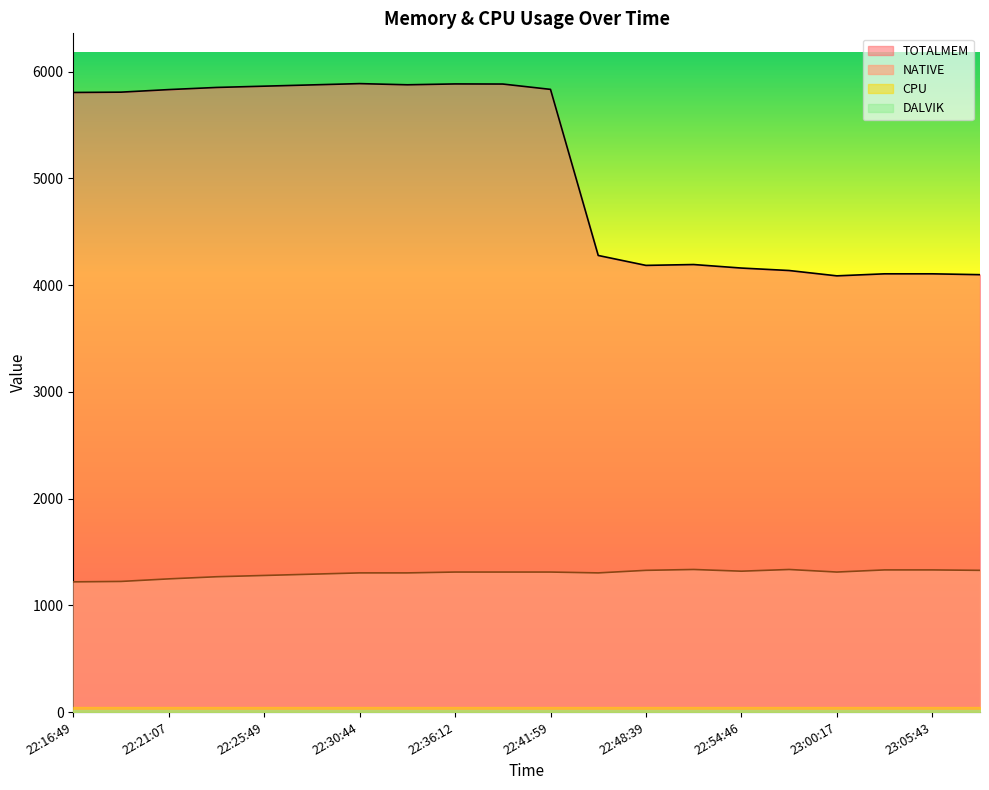

Which series has the widest spread of values?

TOTALMEM